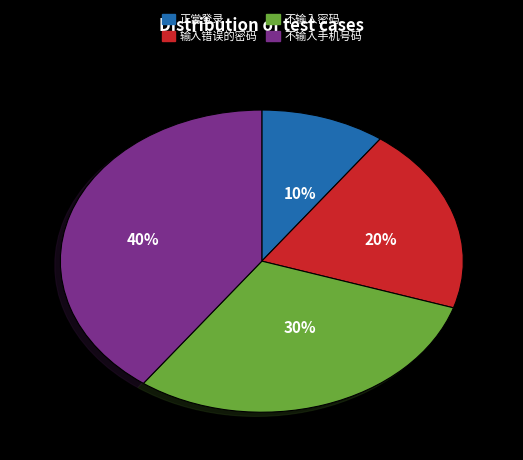

Which category has the smallest portion of the pie?

正常登录